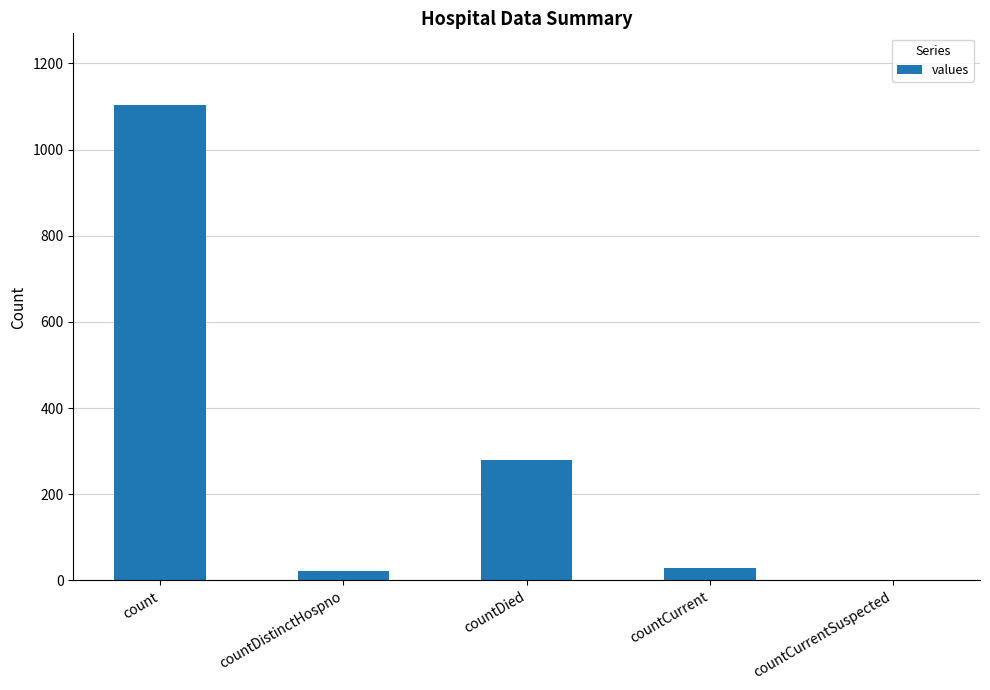

True or false: the data shows 686 at countCurrentSuspected.

False